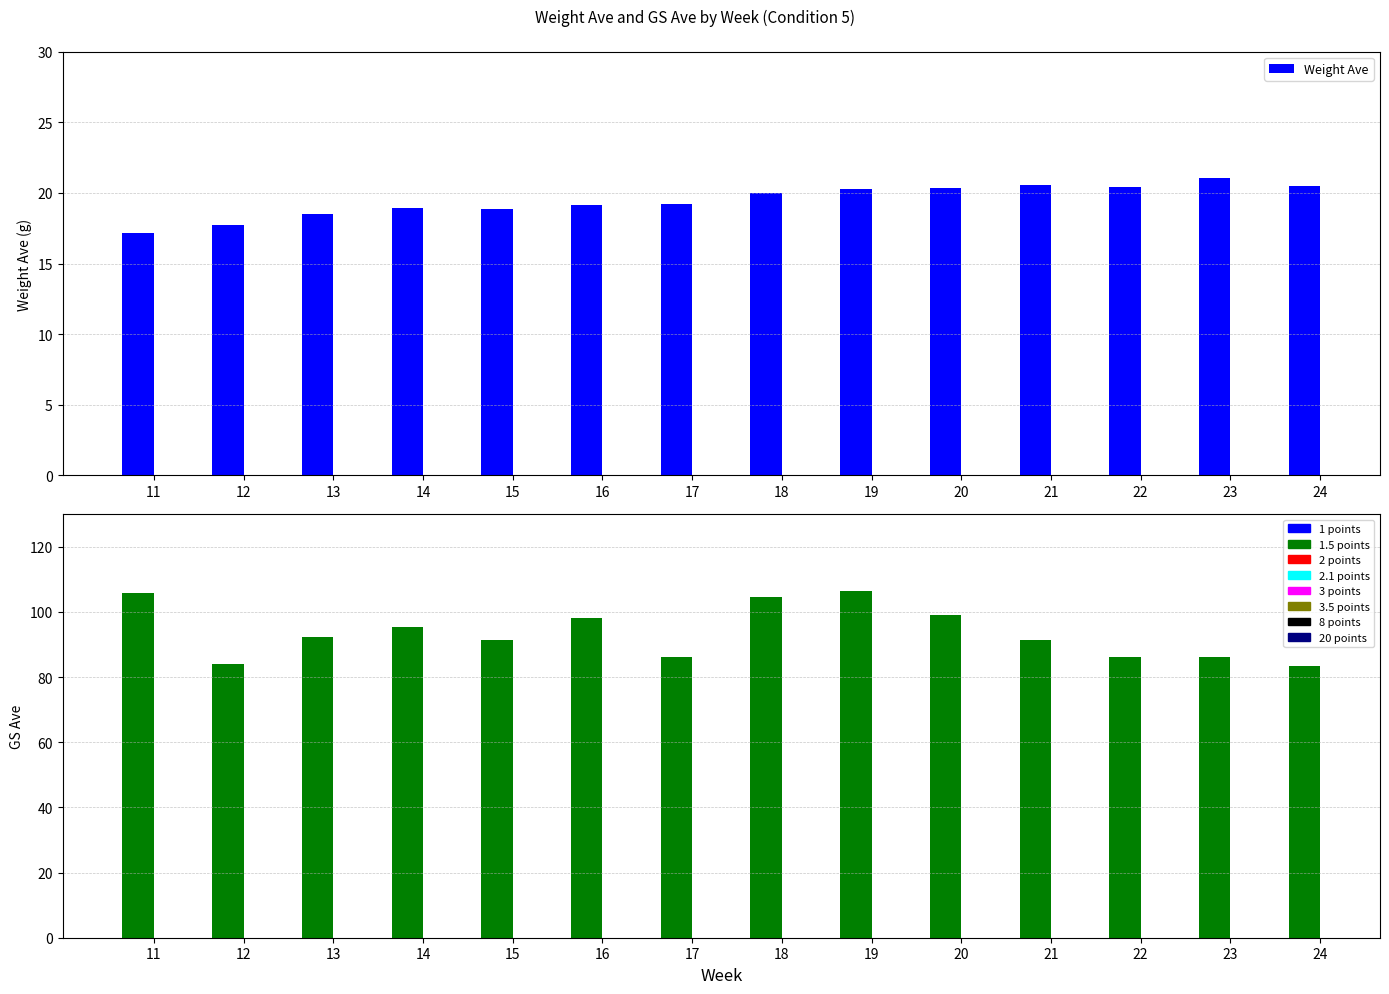

Rank the categories by Weight Ave value from highest to lowest.

23, 21, 24, 22, 20, 19, 18, 17, 16, 14, 15, 13, 12, 11